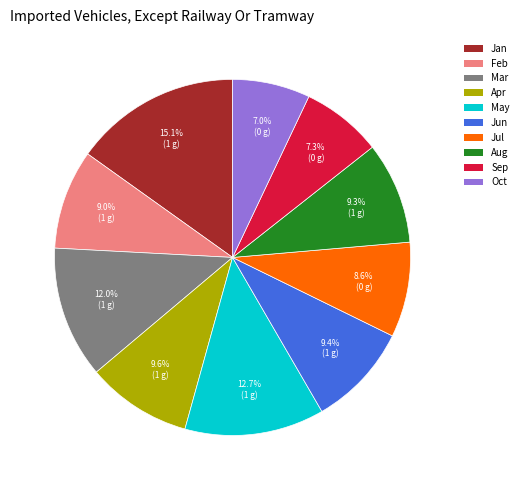

To the nearest percent, what is the average slice percentage?

10%